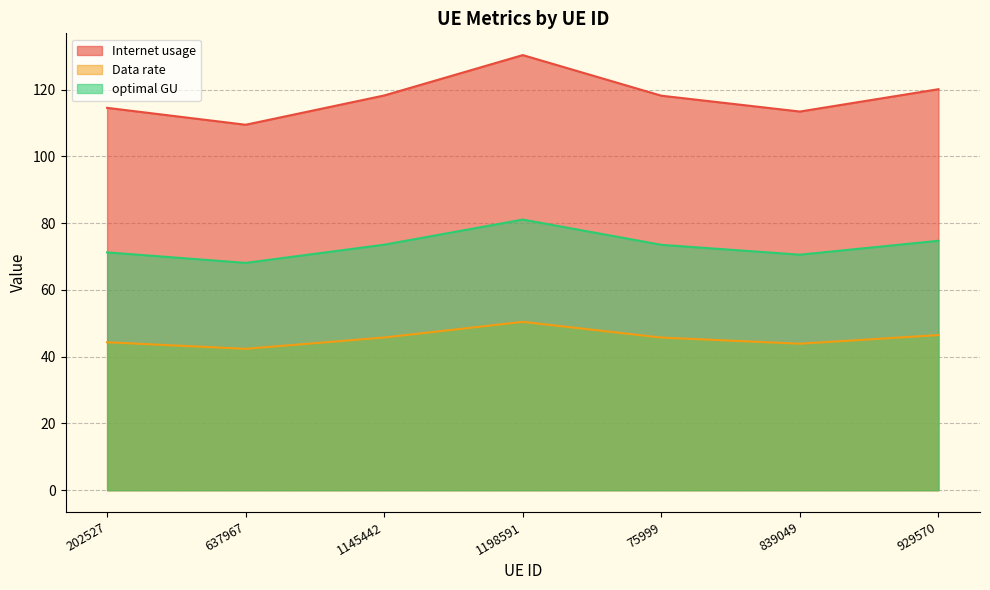

What position from the left is 1145442?

3